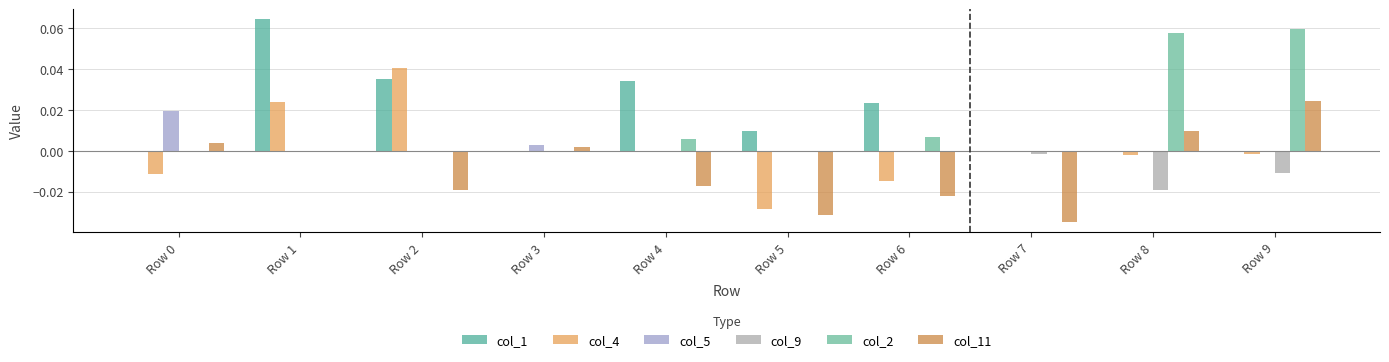

Which series has the largest range (max minus min)?

col_4